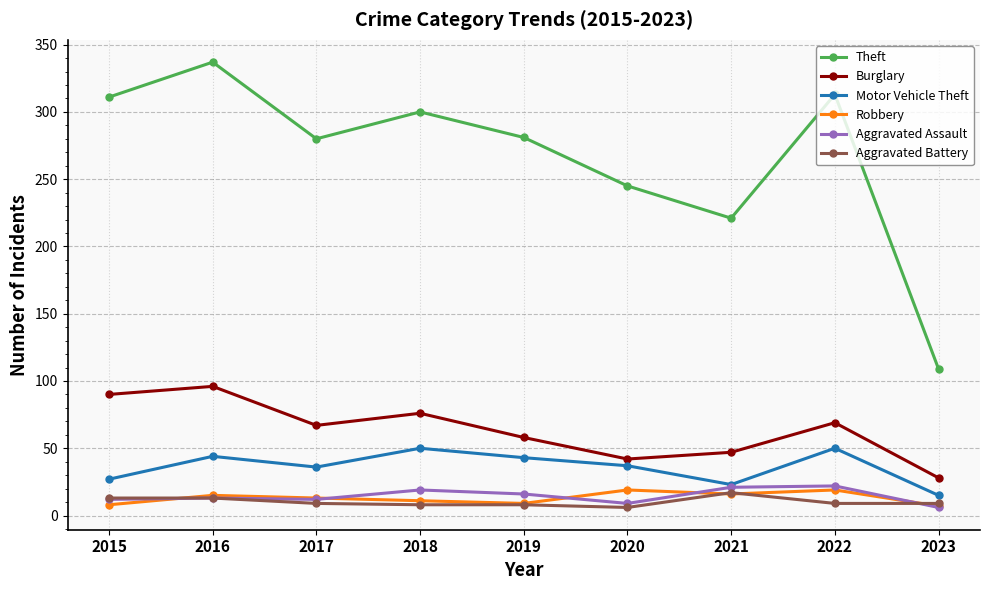

How many distinct data groups are displayed?

6